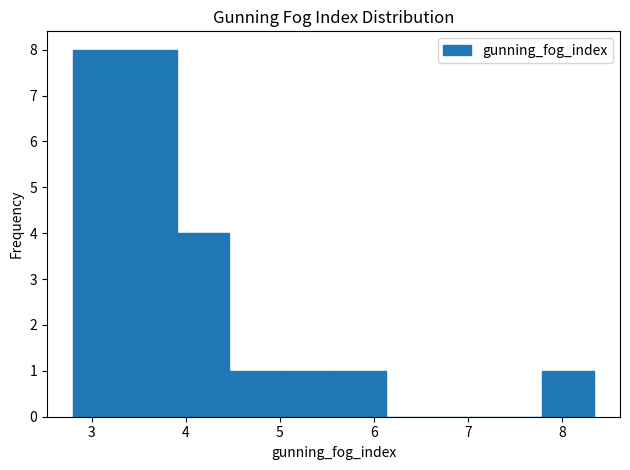

How tall is the bar that spans 4.5 to 5.0 on the x-axis? Neither the bar edges nor the heights are printed on the chart, so give them approximately, as read against the axes.

1